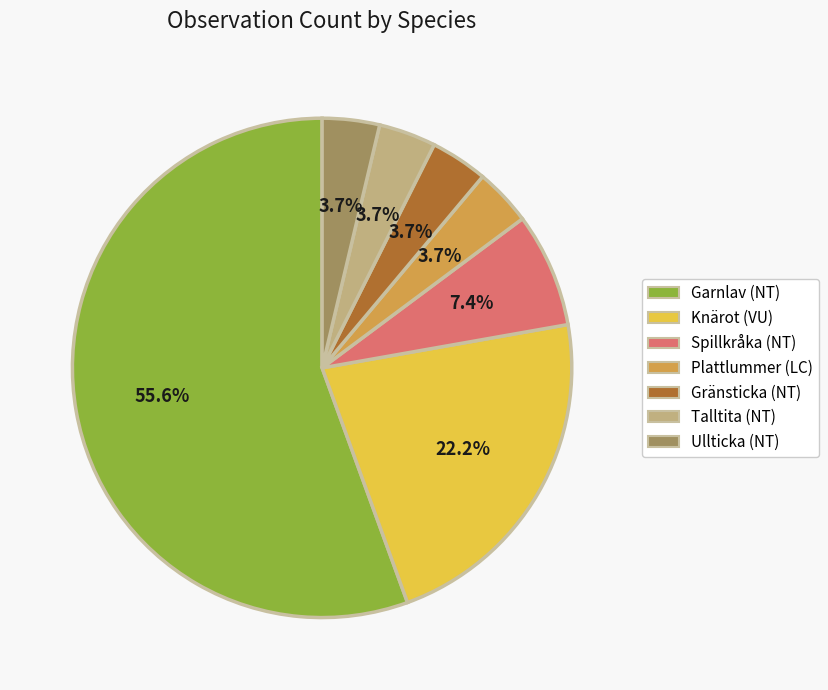

Which slice is the largest?

Garnlav (NT)